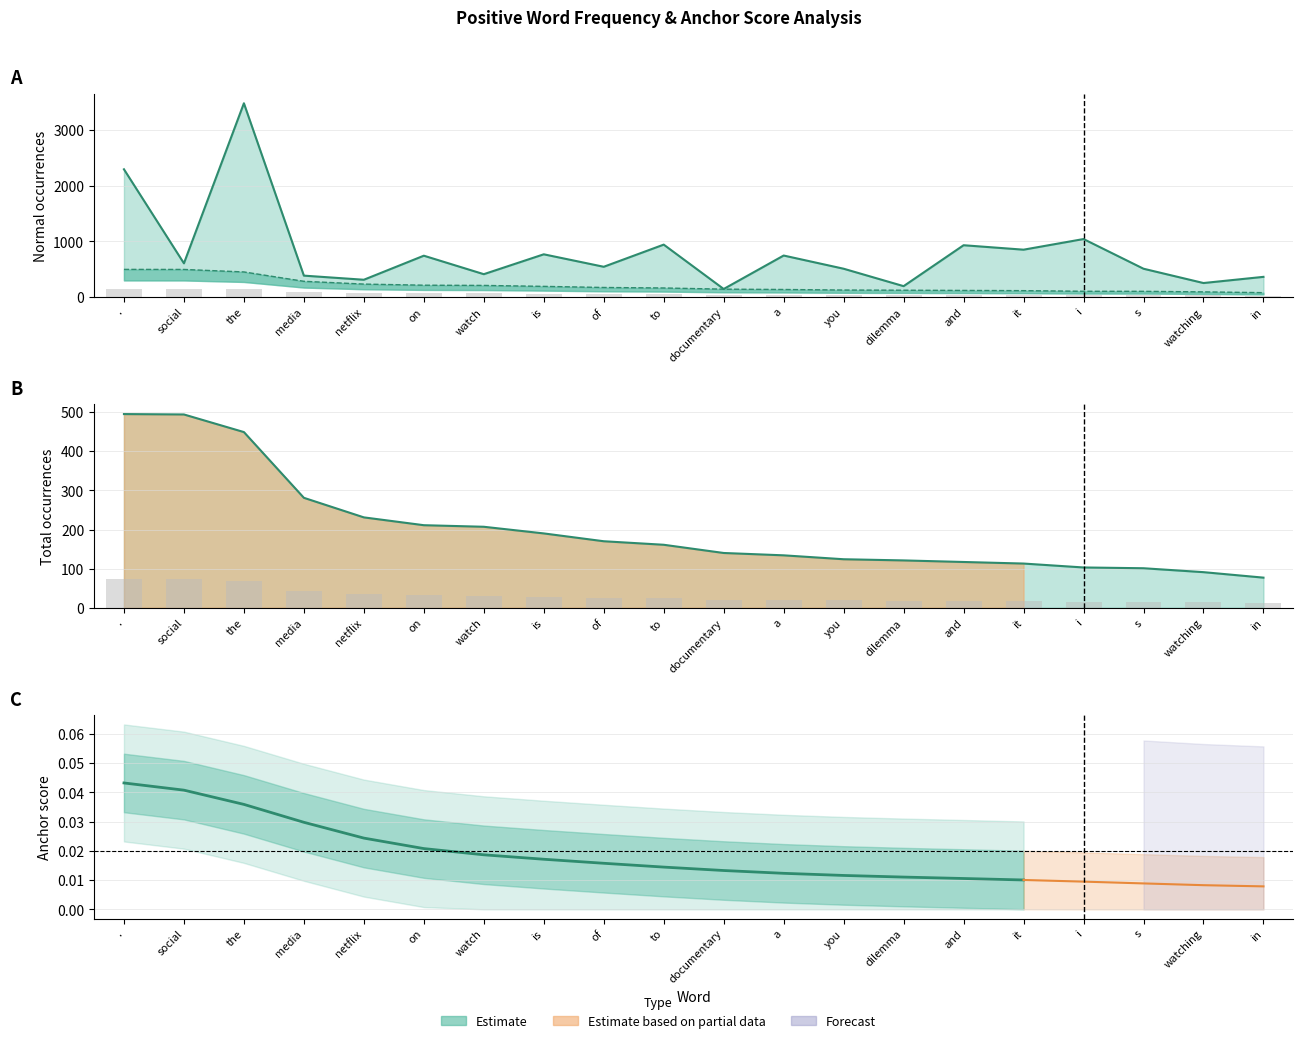

Which series has the largest range (max minus min)?

normal